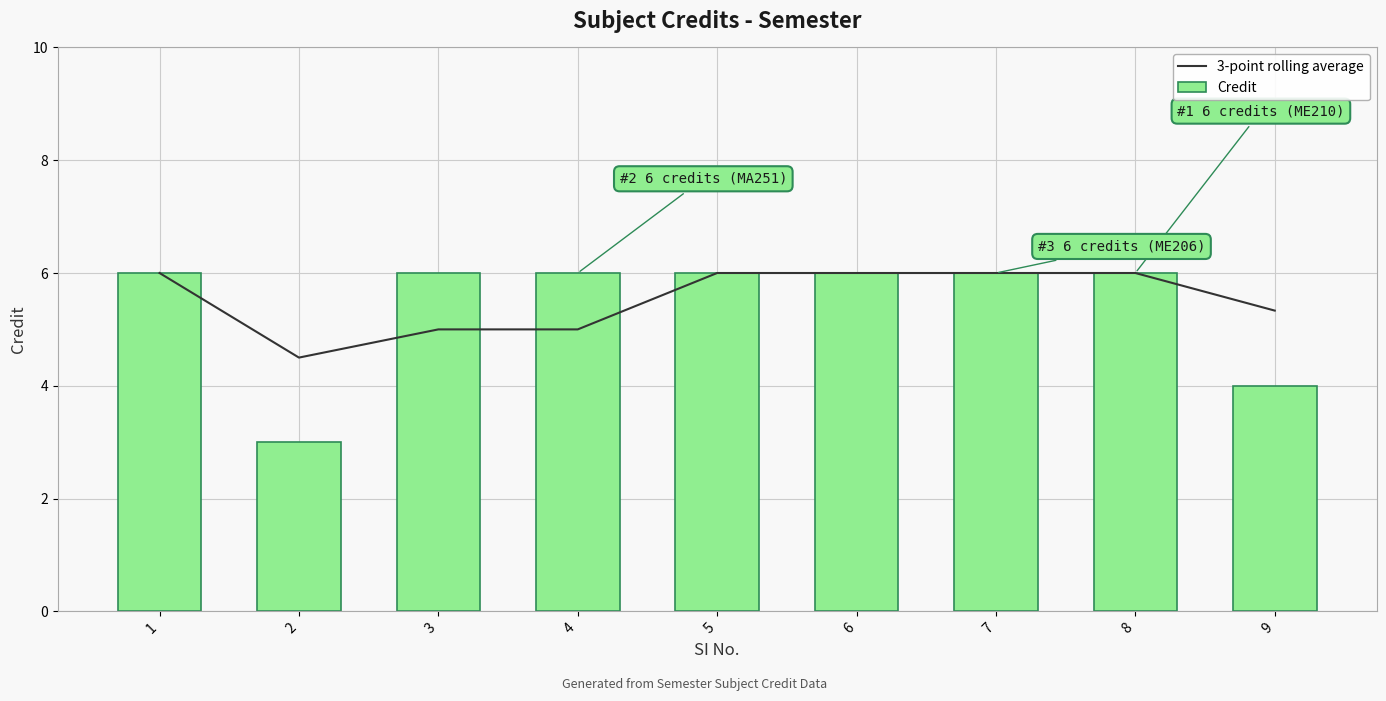

List the labels in order of 3-point rolling average value, largest first.

1, 5, 6, 7, 8, 9, 3, 4, 2